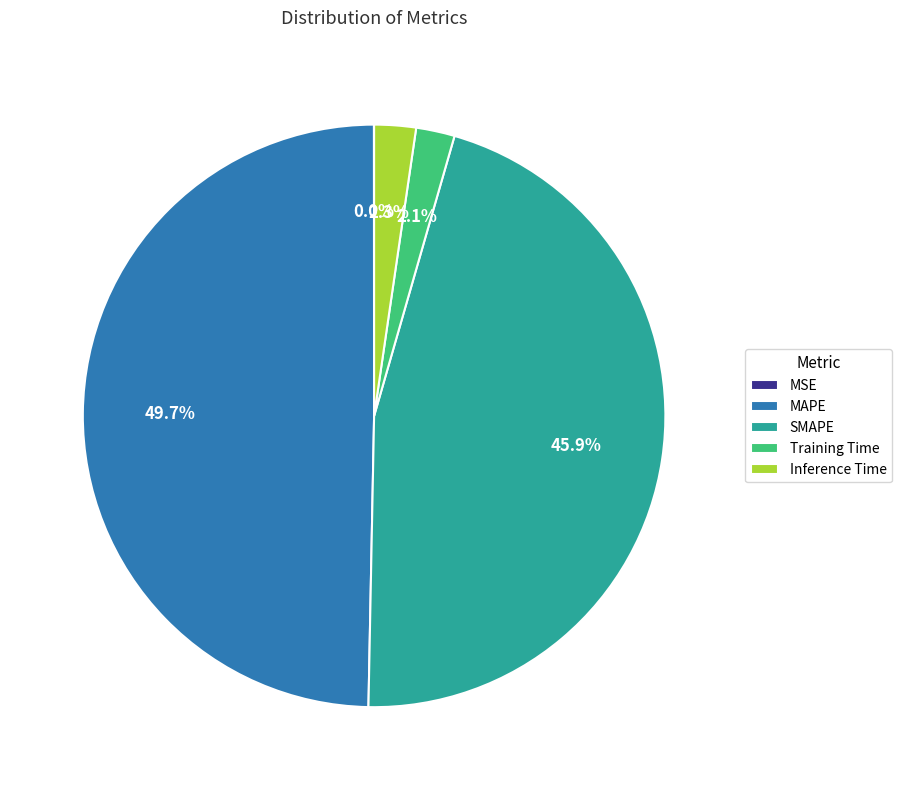

Which slice is the largest?

MAPE